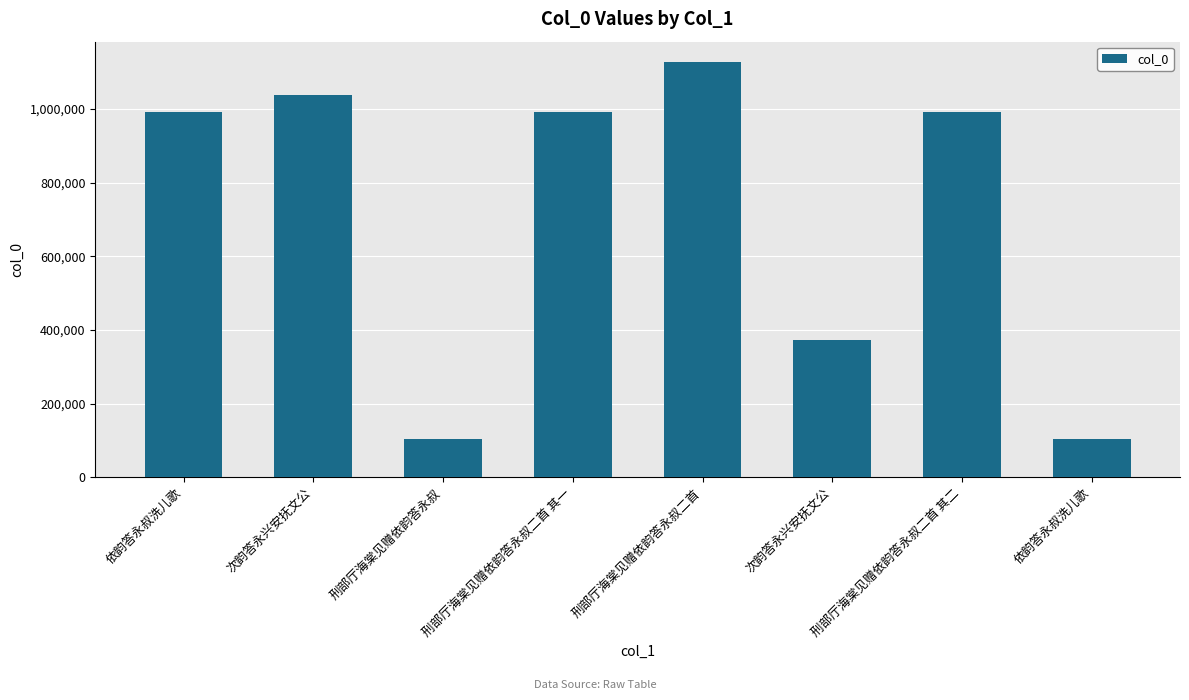

Reading left to right, what are all the values shown in this chart?

依韵答永叔洗儿歌=992374	次韵答永兴安抚文公=1039288	刑部厅海棠见赠依韵答永叔=103121	刑部厅海棠见赠依韵答永叔二首 其一=991952	刑部厅海棠见赠依韵答永叔二首=1126544	次韵答永兴安抚文公=372265	刑部厅海棠见赠依韵答永叔二首 其二=991951	依韵答永叔洗儿歌=103049